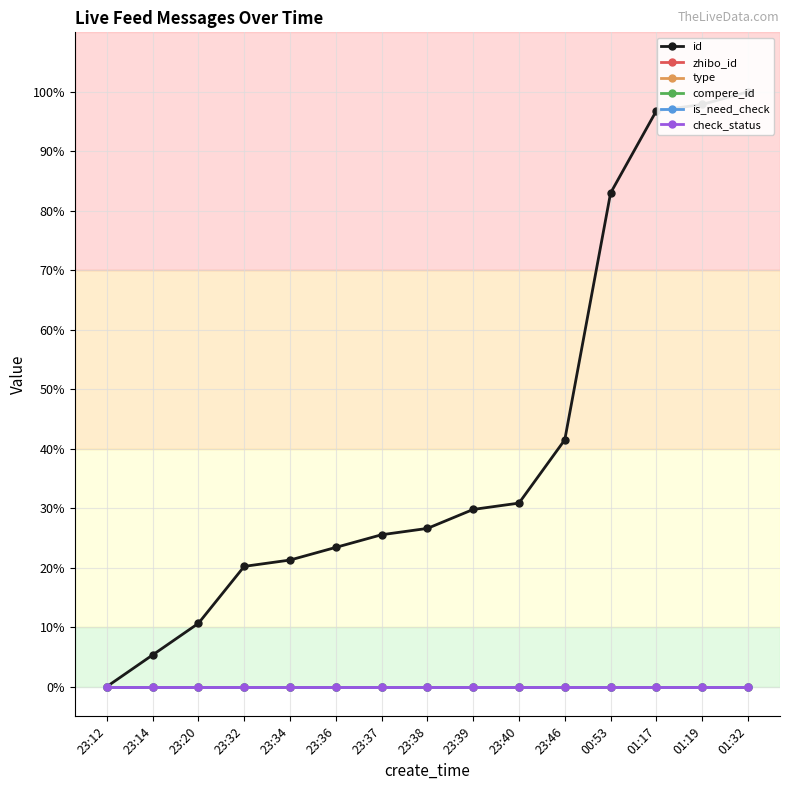

What are all the series names shown in the legend?

id, zhibo_id, type, compere_id, is_need_check, check_status